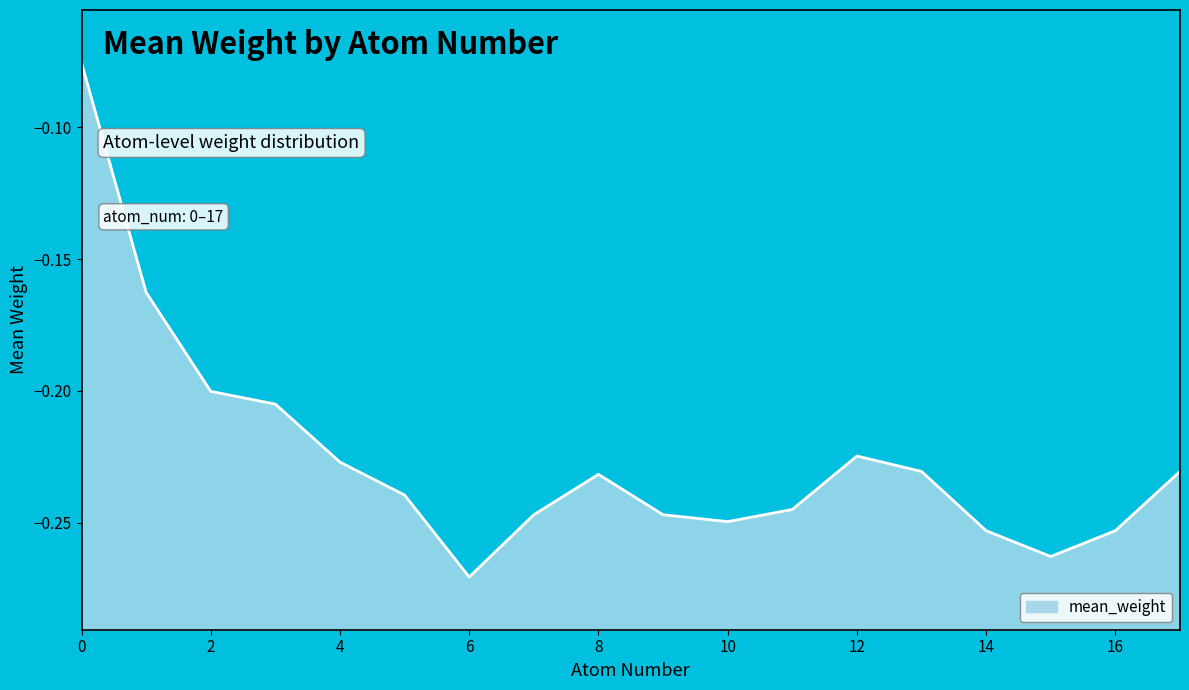

The chart shows a value of -0.2 at 10. True or false?

True